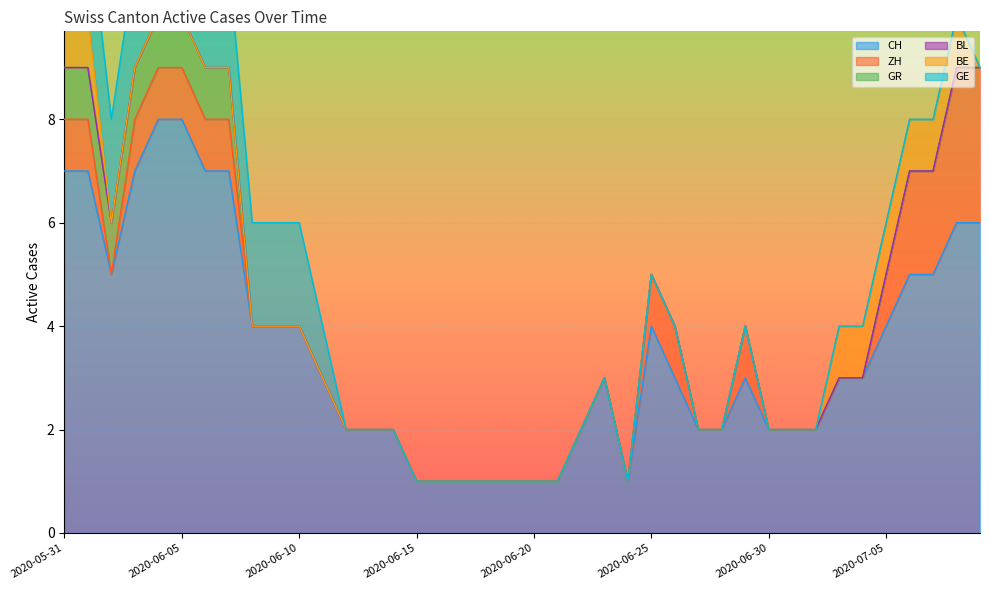

At which label is GR closest to 0?

2020-06-08